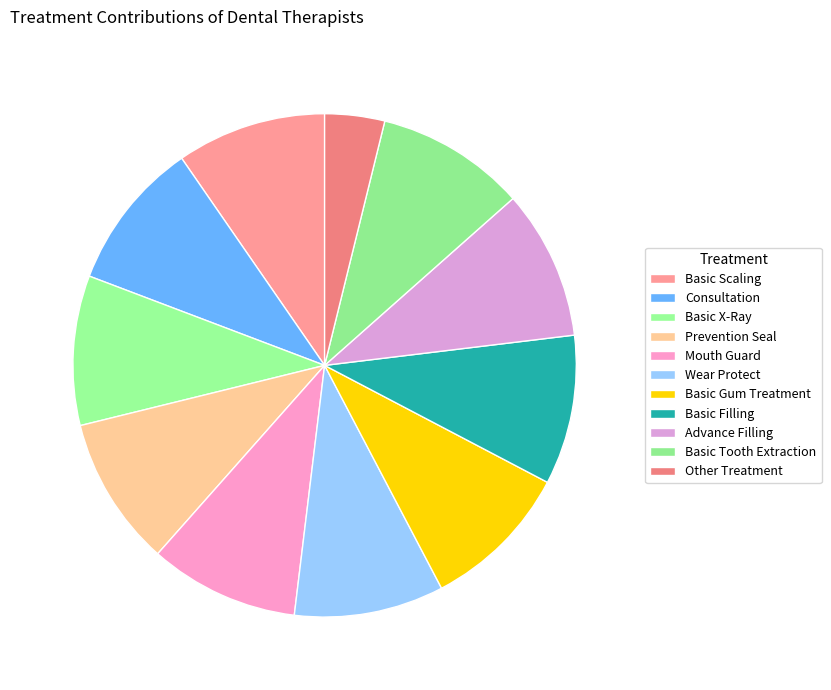

Count the number of slices in the pie.

11